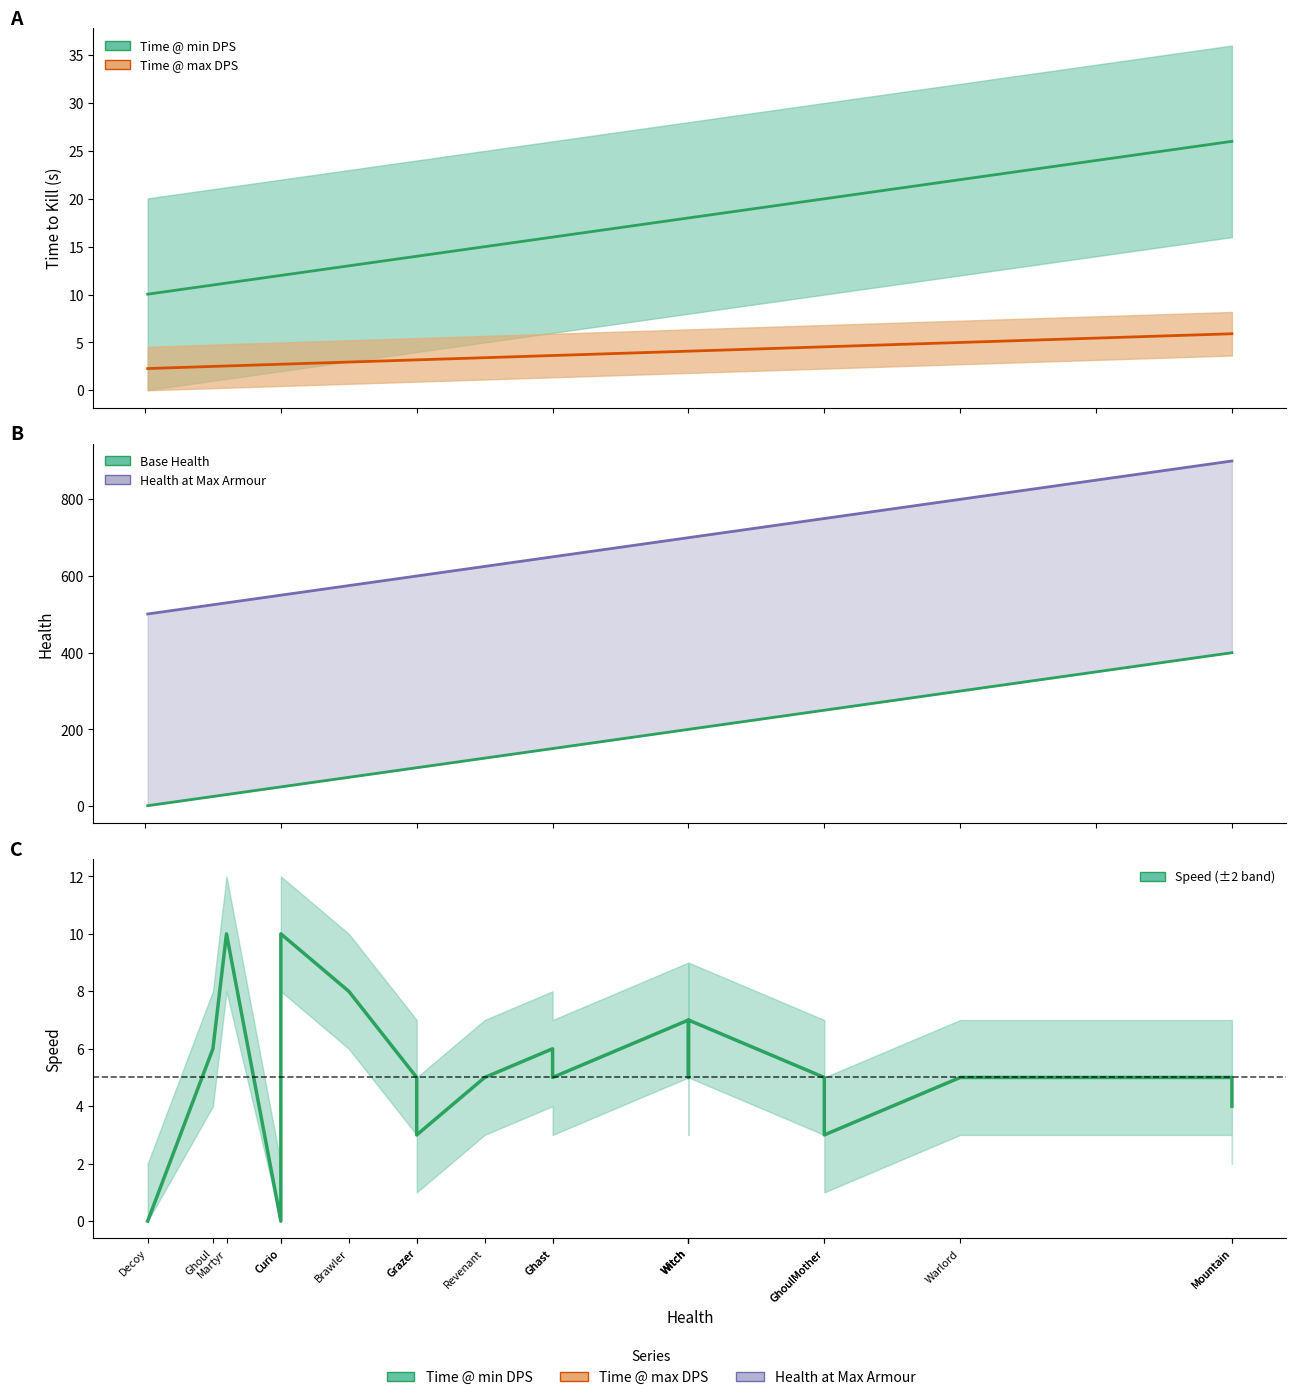

Which category has the highest value across all series?

Mountain